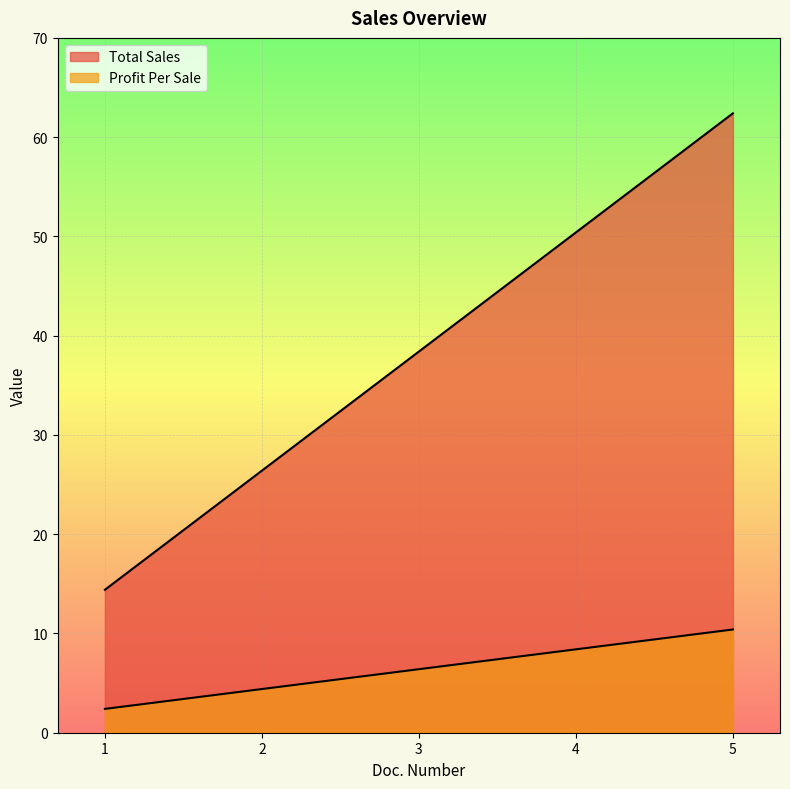

At which label is Profit Per Sale closest to 6?

3